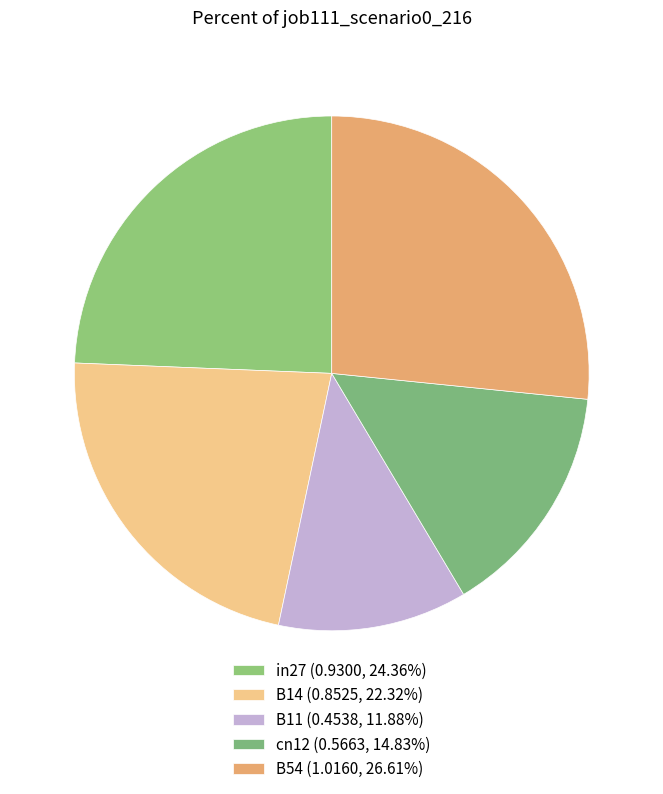

What is the ratio of the value at cn12 to the value at B54?

0.6